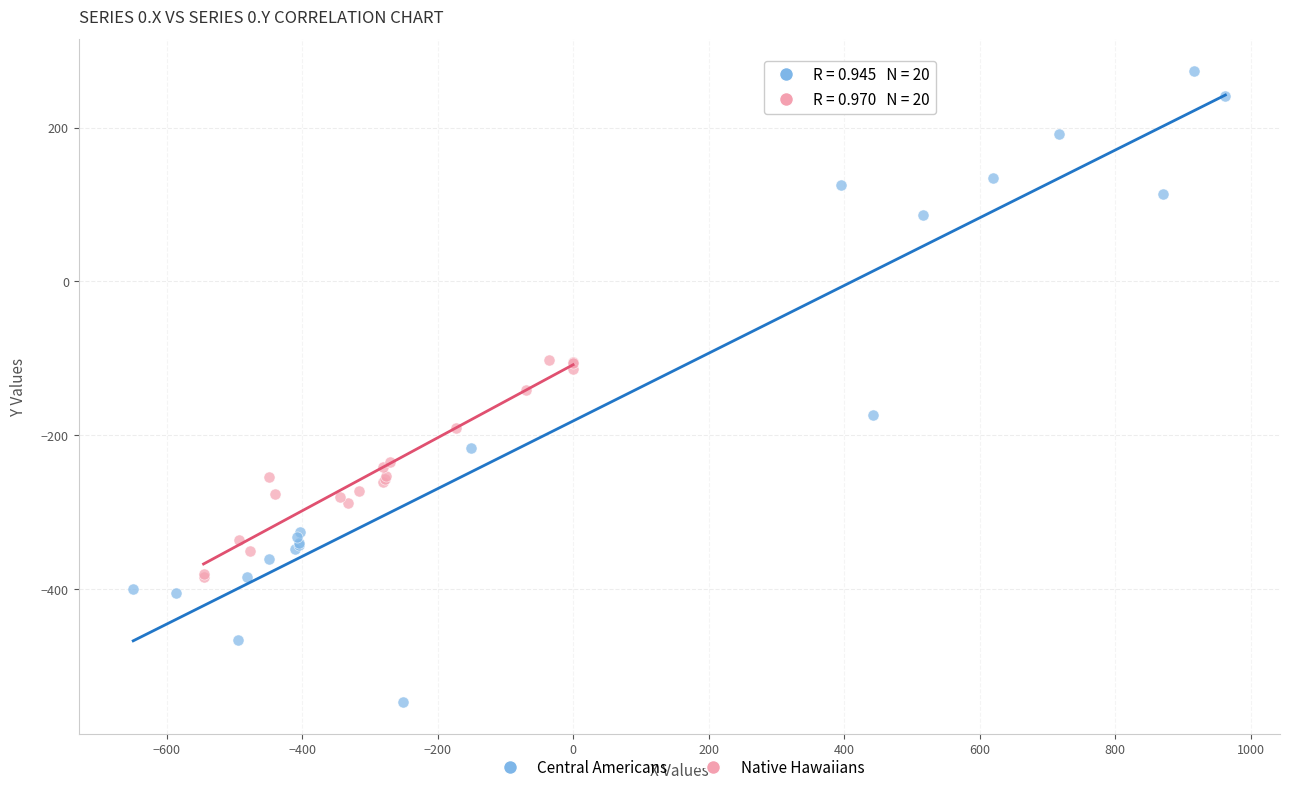

What are all the series names shown in the legend?

Central Americans, Native Hawaiians